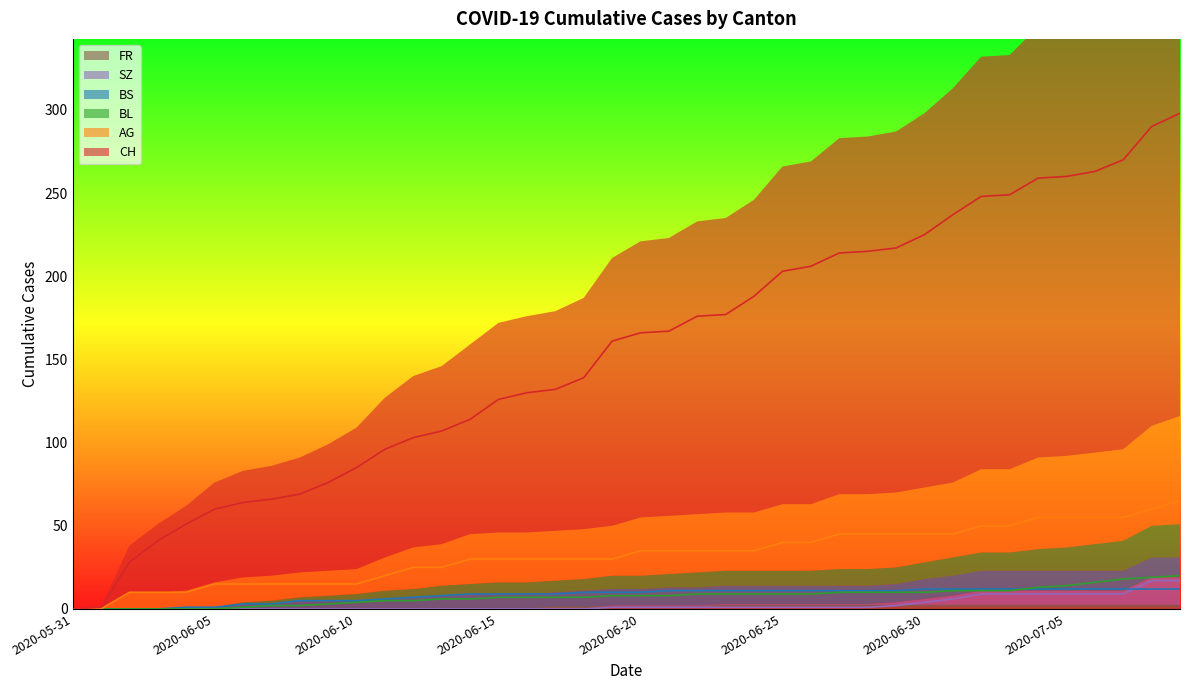

What position from the left is 2020-06-12?

13